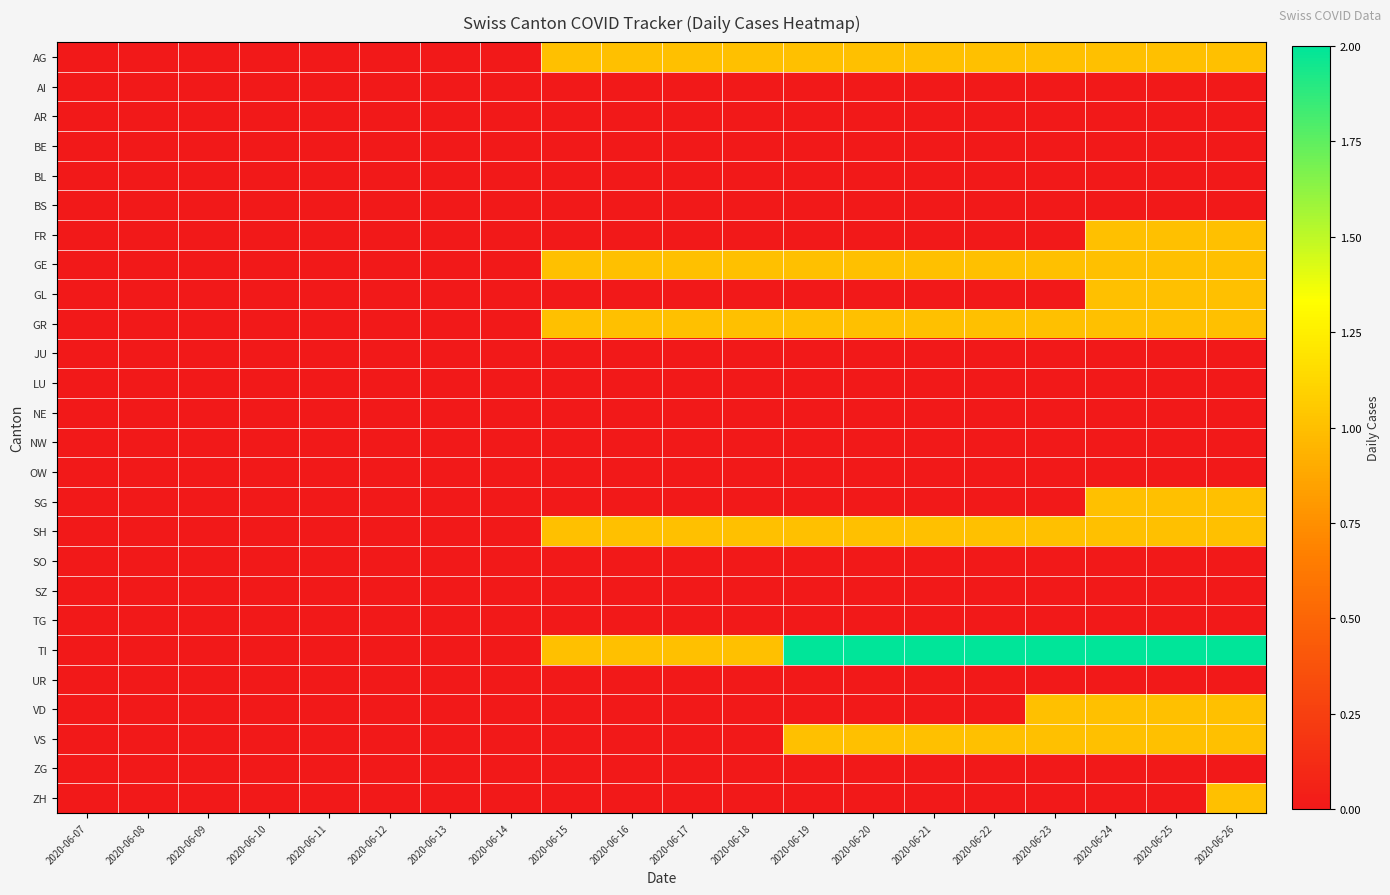

Reading right to left, list all the values displayed in this chart.

AG: 2020-06-26=1	2020-06-25=1	2020-06-24=1	2020-06-23=1	2020-06-22=1	2020-06-21=1	2020-06-20=1	2020-06-19=1	2020-06-18=1	2020-06-17=1	2020-06-16=1	2020-06-15=1	2020-06-14=0	2020-06-13=0	2020-06-12=0	2020-06-11=0	2020-06-10=0	2020-06-09=0	2020-06-08=0	2020-06-07=0
AI: 2020-06-26=0	2020-06-25=0	2020-06-24=0	2020-06-23=0	2020-06-22=0	2020-06-21=0	2020-06-20=0	2020-06-19=0	2020-06-18=0	2020-06-17=0	2020-06-16=0	2020-06-15=0	2020-06-14=0	2020-06-13=0	2020-06-12=0	2020-06-11=0	2020-06-10=0	2020-06-09=0	2020-06-08=0	2020-06-07=0
AR: 2020-06-26=0	2020-06-25=0	2020-06-24=0	2020-06-23=0	2020-06-22=0	2020-06-21=0	2020-06-20=0	2020-06-19=0	2020-06-18=0	2020-06-17=0	2020-06-16=0	2020-06-15=0	2020-06-14=0	2020-06-13=0	2020-06-12=0	2020-06-11=0	2020-06-10=0	2020-06-09=0	2020-06-08=0	2020-06-07=0
BE: 2020-06-26=0	2020-06-25=0	2020-06-24=0	2020-06-23=0	2020-06-22=0	2020-06-21=0	2020-06-20=0	2020-06-19=0	2020-06-18=0	2020-06-17=0	2020-06-16=0	2020-06-15=0	2020-06-14=0	2020-06-13=0	2020-06-12=0	2020-06-11=0	2020-06-10=0	2020-06-09=0	2020-06-08=0	2020-06-07=0
BL: 2020-06-26=0	2020-06-25=0	2020-06-24=0	2020-06-23=0	2020-06-22=0	2020-06-21=0	2020-06-20=0	2020-06-19=0	2020-06-18=0	2020-06-17=0	2020-06-16=0	2020-06-15=0	2020-06-14=0	2020-06-13=0	2020-06-12=0	2020-06-11=0	2020-06-10=0	2020-06-09=0	2020-06-08=0	2020-06-07=0
BS: 2020-06-26=0	2020-06-25=0	2020-06-24=0	2020-06-23=0	2020-06-22=0	2020-06-21=0	2020-06-20=0	2020-06-19=0	2020-06-18=0	2020-06-17=0	2020-06-16=0	2020-06-15=0	2020-06-14=0	2020-06-13=0	2020-06-12=0	2020-06-11=0	2020-06-10=0	2020-06-09=0	2020-06-08=0	2020-06-07=0
FR: 2020-06-26=1	2020-06-25=1	2020-06-24=1	2020-06-23=0	2020-06-22=0	2020-06-21=0	2020-06-20=0	2020-06-19=0	2020-06-18=0	2020-06-17=0	2020-06-16=0	2020-06-15=0	2020-06-14=0	2020-06-13=0	2020-06-12=0	2020-06-11=0	2020-06-10=0	2020-06-09=0	2020-06-08=0	2020-06-07=0
GE: 2020-06-26=1	2020-06-25=1	2020-06-24=1	2020-06-23=1	2020-06-22=1	2020-06-21=1	2020-06-20=1	2020-06-19=1	2020-06-18=1	2020-06-17=1	2020-06-16=1	2020-06-15=1	2020-06-14=0	2020-06-13=0	2020-06-12=0	2020-06-11=0	2020-06-10=0	2020-06-09=0	2020-06-08=0	2020-06-07=0
GL: 2020-06-26=1	2020-06-25=1	2020-06-24=1	2020-06-23=0	2020-06-22=0	2020-06-21=0	2020-06-20=0	2020-06-19=0	2020-06-18=0	2020-06-17=0	2020-06-16=0	2020-06-15=0	2020-06-14=0	2020-06-13=0	2020-06-12=0	2020-06-11=0	2020-06-10=0	2020-06-09=0	2020-06-08=0	2020-06-07=0
GR: 2020-06-26=1	2020-06-25=1	2020-06-24=1	2020-06-23=1	2020-06-22=1	2020-06-21=1	2020-06-20=1	2020-06-19=1	2020-06-18=1	2020-06-17=1	2020-06-16=1	2020-06-15=1	2020-06-14=0	2020-06-13=0	2020-06-12=0	2020-06-11=0	2020-06-10=0	2020-06-09=0	2020-06-08=0	2020-06-07=0
JU: 2020-06-26=0	2020-06-25=0	2020-06-24=0	2020-06-23=0	2020-06-22=0	2020-06-21=0	2020-06-20=0	2020-06-19=0	2020-06-18=0	2020-06-17=0	2020-06-16=0	2020-06-15=0	2020-06-14=0	2020-06-13=0	2020-06-12=0	2020-06-11=0	2020-06-10=0	2020-06-09=0	2020-06-08=0	2020-06-07=0
LU: 2020-06-26=0	2020-06-25=0	2020-06-24=0	2020-06-23=0	2020-06-22=0	2020-06-21=0	2020-06-20=0	2020-06-19=0	2020-06-18=0	2020-06-17=0	2020-06-16=0	2020-06-15=0	2020-06-14=0	2020-06-13=0	2020-06-12=0	2020-06-11=0	2020-06-10=0	2020-06-09=0	2020-06-08=0	2020-06-07=0
NE: 2020-06-26=0	2020-06-25=0	2020-06-24=0	2020-06-23=0	2020-06-22=0	2020-06-21=0	2020-06-20=0	2020-06-19=0	2020-06-18=0	2020-06-17=0	2020-06-16=0	2020-06-15=0	2020-06-14=0	2020-06-13=0	2020-06-12=0	2020-06-11=0	2020-06-10=0	2020-06-09=0	2020-06-08=0	2020-06-07=0
NW: 2020-06-26=0	2020-06-25=0	2020-06-24=0	2020-06-23=0	2020-06-22=0	2020-06-21=0	2020-06-20=0	2020-06-19=0	2020-06-18=0	2020-06-17=0	2020-06-16=0	2020-06-15=0	2020-06-14=0	2020-06-13=0	2020-06-12=0	2020-06-11=0	2020-06-10=0	2020-06-09=0	2020-06-08=0	2020-06-07=0
OW: 2020-06-26=0	2020-06-25=0	2020-06-24=0	2020-06-23=0	2020-06-22=0	2020-06-21=0	2020-06-20=0	2020-06-19=0	2020-06-18=0	2020-06-17=0	2020-06-16=0	2020-06-15=0	2020-06-14=0	2020-06-13=0	2020-06-12=0	2020-06-11=0	2020-06-10=0	2020-06-09=0	2020-06-08=0	2020-06-07=0
SG: 2020-06-26=1	2020-06-25=1	2020-06-24=1	2020-06-23=0	2020-06-22=0	2020-06-21=0	2020-06-20=0	2020-06-19=0	2020-06-18=0	2020-06-17=0	2020-06-16=0	2020-06-15=0	2020-06-14=0	2020-06-13=0	2020-06-12=0	2020-06-11=0	2020-06-10=0	2020-06-09=0	2020-06-08=0	2020-06-07=0
SH: 2020-06-26=1	2020-06-25=1	2020-06-24=1	2020-06-23=1	2020-06-22=1	2020-06-21=1	2020-06-20=1	2020-06-19=1	2020-06-18=1	2020-06-17=1	2020-06-16=1	2020-06-15=1	2020-06-14=0	2020-06-13=0	2020-06-12=0	2020-06-11=0	2020-06-10=0	2020-06-09=0	2020-06-08=0	2020-06-07=0
SO: 2020-06-26=0	2020-06-25=0	2020-06-24=0	2020-06-23=0	2020-06-22=0	2020-06-21=0	2020-06-20=0	2020-06-19=0	2020-06-18=0	2020-06-17=0	2020-06-16=0	2020-06-15=0	2020-06-14=0	2020-06-13=0	2020-06-12=0	2020-06-11=0	2020-06-10=0	2020-06-09=0	2020-06-08=0	2020-06-07=0
SZ: 2020-06-26=0	2020-06-25=0	2020-06-24=0	2020-06-23=0	2020-06-22=0	2020-06-21=0	2020-06-20=0	2020-06-19=0	2020-06-18=0	2020-06-17=0	2020-06-16=0	2020-06-15=0	2020-06-14=0	2020-06-13=0	2020-06-12=0	2020-06-11=0	2020-06-10=0	2020-06-09=0	2020-06-08=0	2020-06-07=0
TG: 2020-06-26=0	2020-06-25=0	2020-06-24=0	2020-06-23=0	2020-06-22=0	2020-06-21=0	2020-06-20=0	2020-06-19=0	2020-06-18=0	2020-06-17=0	2020-06-16=0	2020-06-15=0	2020-06-14=0	2020-06-13=0	2020-06-12=0	2020-06-11=0	2020-06-10=0	2020-06-09=0	2020-06-08=0	2020-06-07=0
TI: 2020-06-26=2	2020-06-25=2	2020-06-24=2	2020-06-23=2	2020-06-22=2	2020-06-21=2	2020-06-20=2	2020-06-19=2	2020-06-18=1	2020-06-17=1	2020-06-16=1	2020-06-15=1	2020-06-14=0	2020-06-13=0	2020-06-12=0	2020-06-11=0	2020-06-10=0	2020-06-09=0	2020-06-08=0	2020-06-07=0
UR: 2020-06-26=0	2020-06-25=0	2020-06-24=0	2020-06-23=0	2020-06-22=0	2020-06-21=0	2020-06-20=0	2020-06-19=0	2020-06-18=0	2020-06-17=0	2020-06-16=0	2020-06-15=0	2020-06-14=0	2020-06-13=0	2020-06-12=0	2020-06-11=0	2020-06-10=0	2020-06-09=0	2020-06-08=0	2020-06-07=0
VD: 2020-06-26=1	2020-06-25=1	2020-06-24=1	2020-06-23=1	2020-06-22=0	2020-06-21=0	2020-06-20=0	2020-06-19=0	2020-06-18=0	2020-06-17=0	2020-06-16=0	2020-06-15=0	2020-06-14=0	2020-06-13=0	2020-06-12=0	2020-06-11=0	2020-06-10=0	2020-06-09=0	2020-06-08=0	2020-06-07=0
VS: 2020-06-26=1	2020-06-25=1	2020-06-24=1	2020-06-23=1	2020-06-22=1	2020-06-21=1	2020-06-20=1	2020-06-19=1	2020-06-18=0	2020-06-17=0	2020-06-16=0	2020-06-15=0	2020-06-14=0	2020-06-13=0	2020-06-12=0	2020-06-11=0	2020-06-10=0	2020-06-09=0	2020-06-08=0	2020-06-07=0
ZG: 2020-06-26=0	2020-06-25=0	2020-06-24=0	2020-06-23=0	2020-06-22=0	2020-06-21=0	2020-06-20=0	2020-06-19=0	2020-06-18=0	2020-06-17=0	2020-06-16=0	2020-06-15=0	2020-06-14=0	2020-06-13=0	2020-06-12=0	2020-06-11=0	2020-06-10=0	2020-06-09=0	2020-06-08=0	2020-06-07=0
ZH: 2020-06-26=1	2020-06-25=0	2020-06-24=0	2020-06-23=0	2020-06-22=0	2020-06-21=0	2020-06-20=0	2020-06-19=0	2020-06-18=0	2020-06-17=0	2020-06-16=0	2020-06-15=0	2020-06-14=0	2020-06-13=0	2020-06-12=0	2020-06-11=0	2020-06-10=0	2020-06-09=0	2020-06-08=0	2020-06-07=0